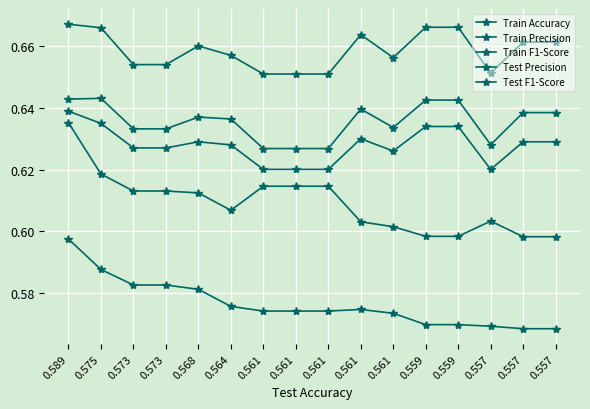

Count the number of categories in the chart.

16